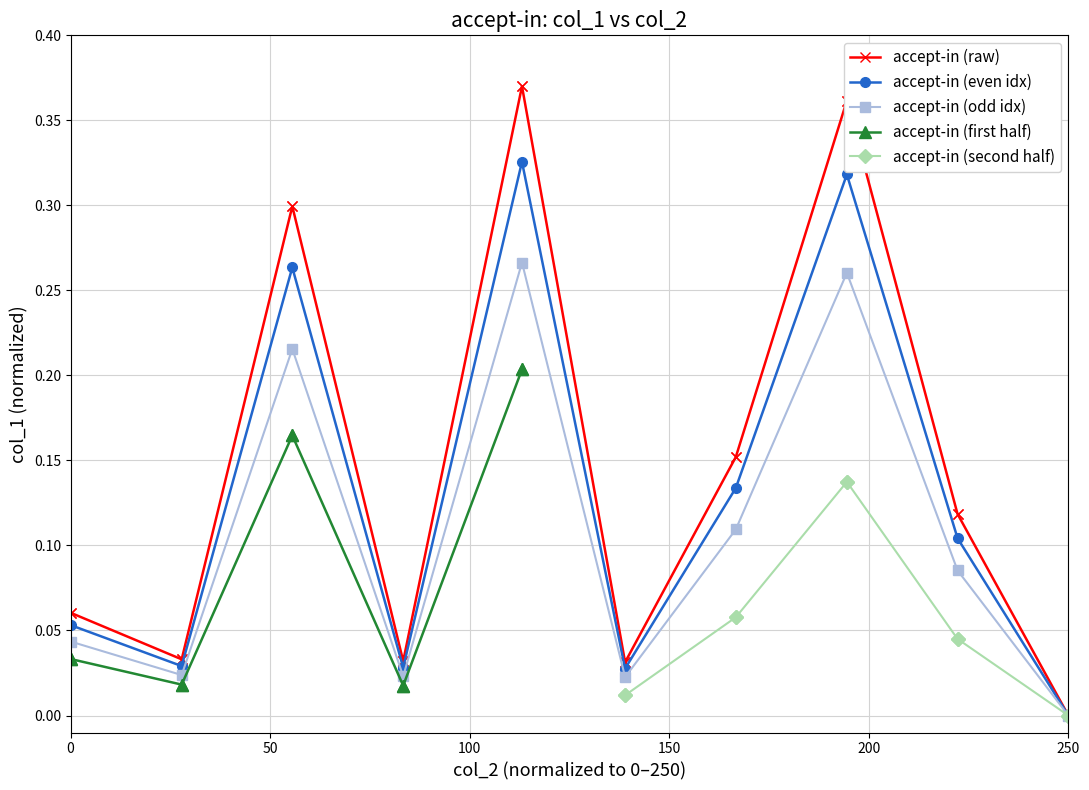

Is it true that accept-in (raw) equals 0.0 at 250?

True